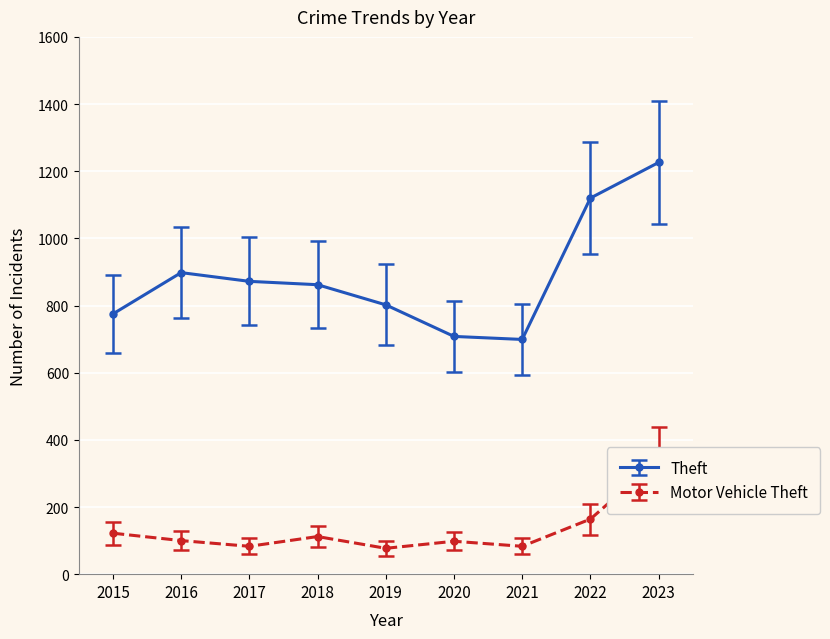

List the series in order of their overall mean, lowest first.

Motor Vehicle Theft, Theft